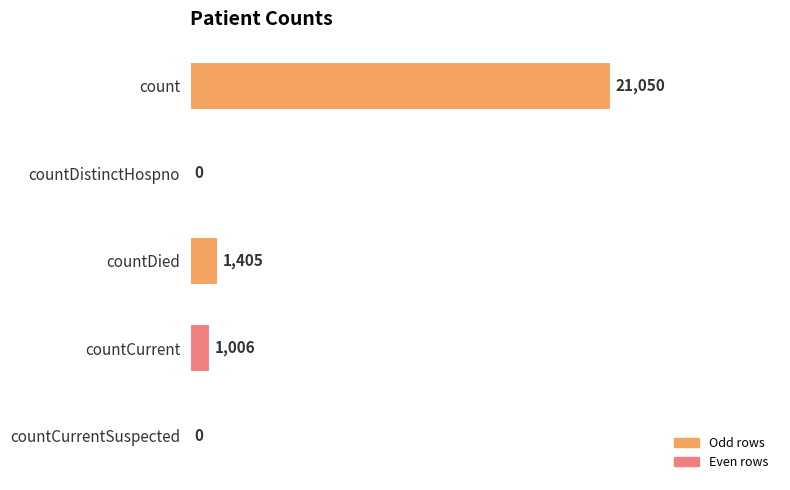

Where is the data nearest to the value 10525?

countDied